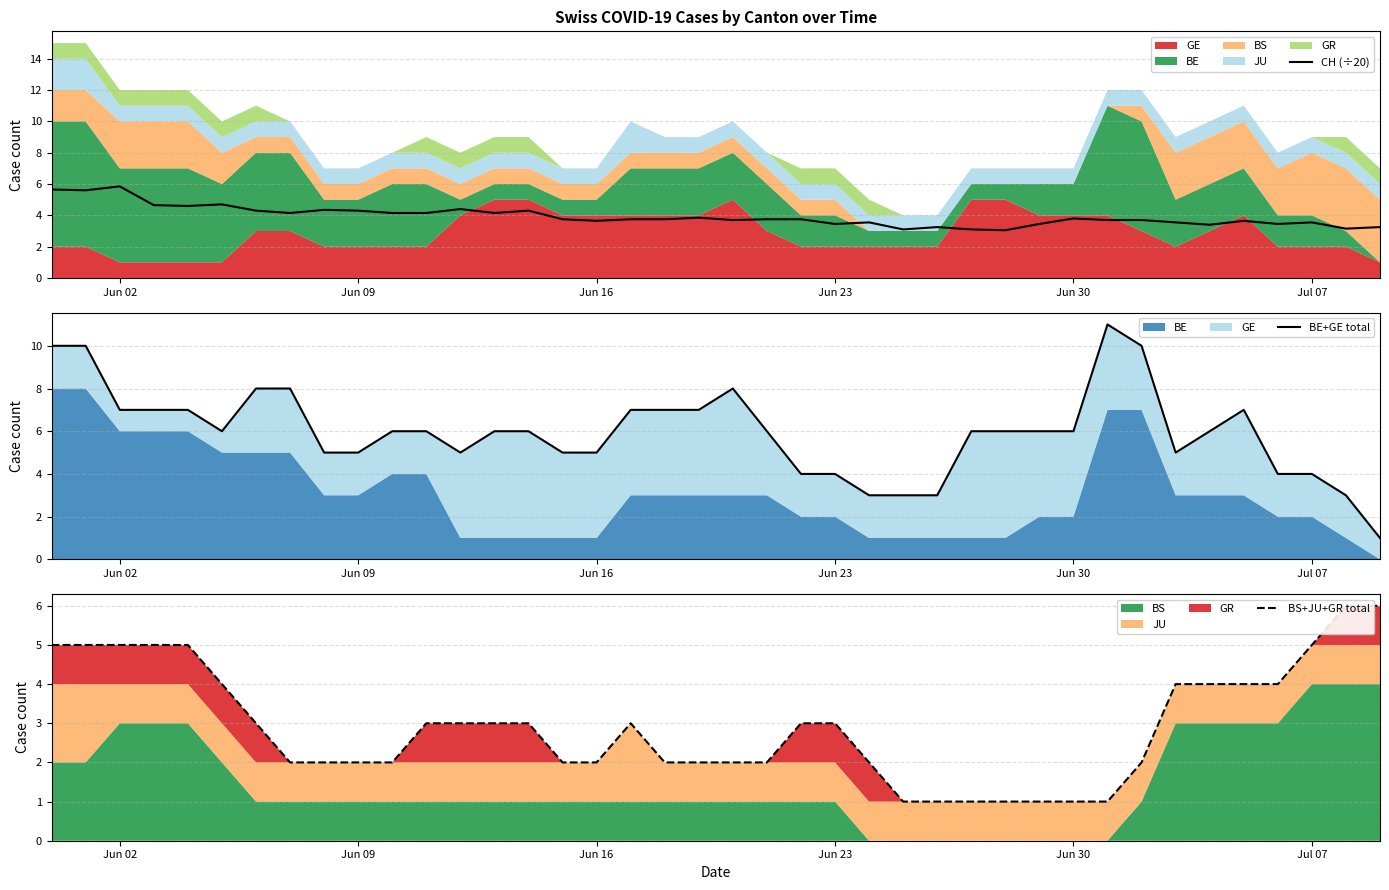

Is it true that CH (÷20) equals 3.5 at Jul 07?

True